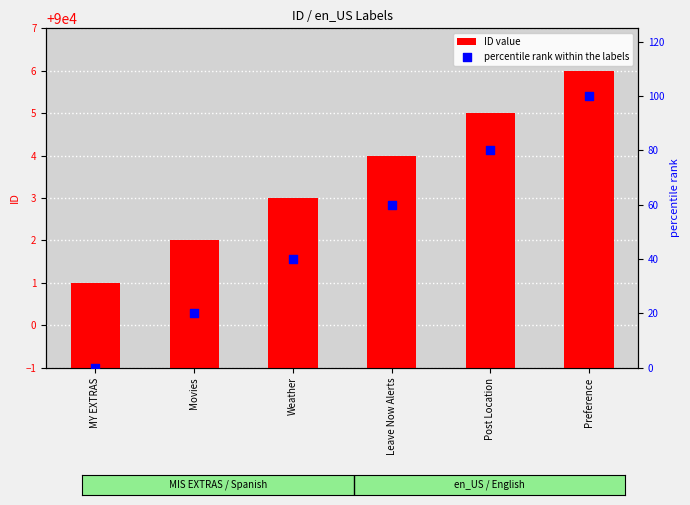

At how many categories does at least one series exceed 53614?

6